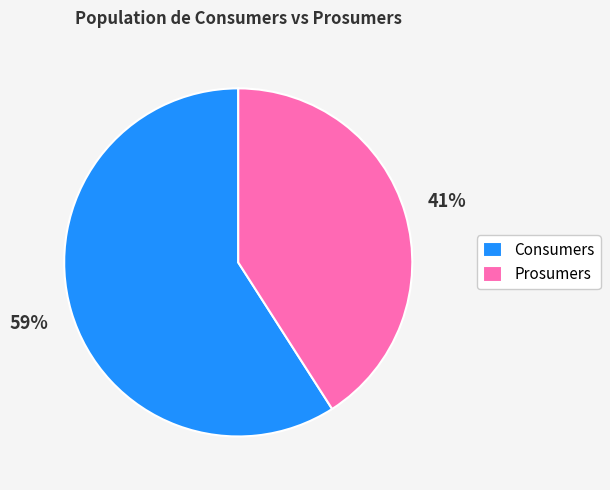

Approximately how many times larger is the value at Prosumers compared to Consumers?

0.7